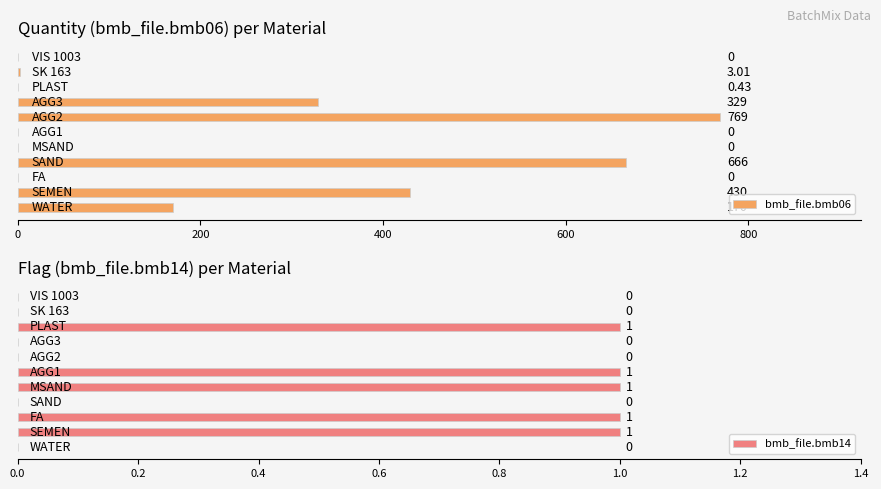

How many bmb_file.bmb14 values are between 0 and 1?

11